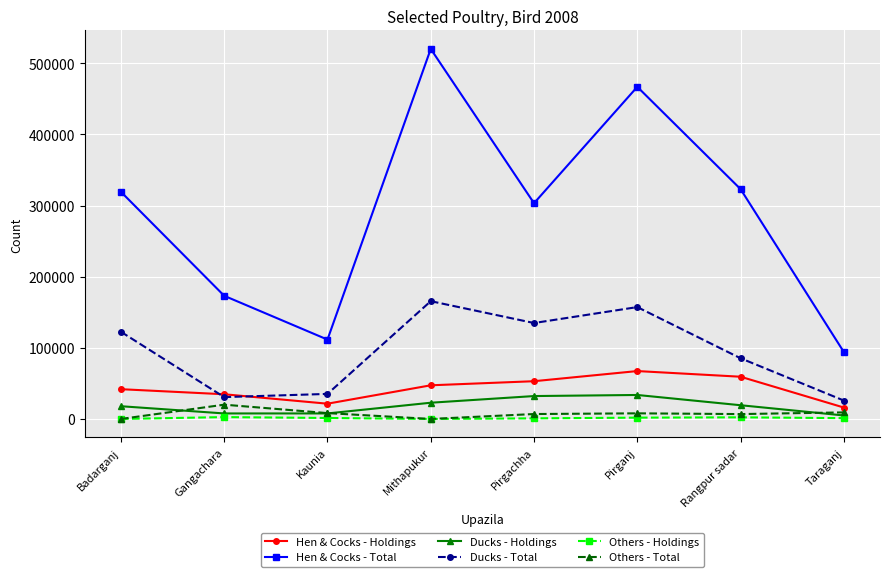

What is the value of the Hen & Cocks - Total point at the 2nd from the left?

173167